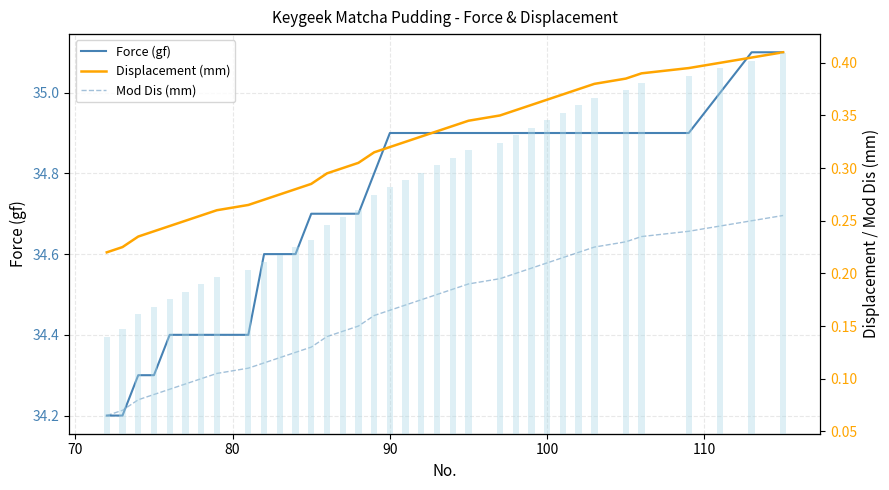

At how many categories does at least one series exceed 21?

36